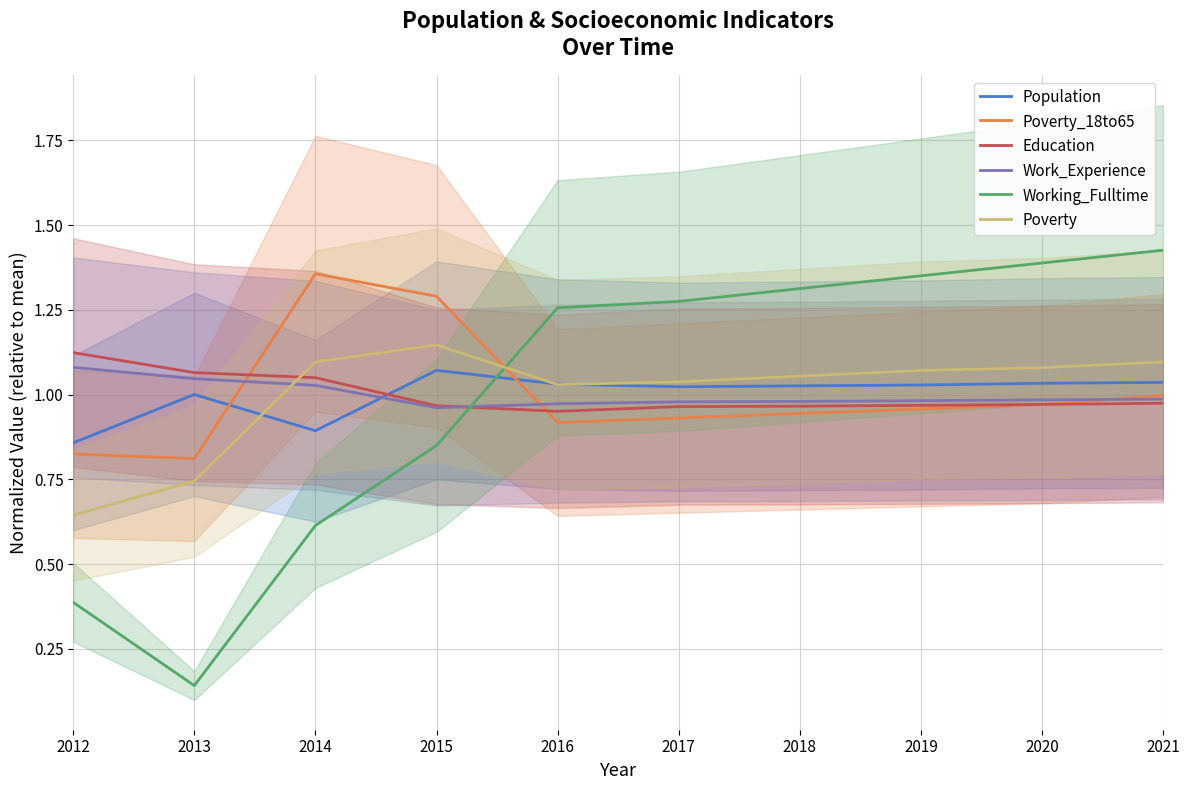

What are all the series names shown in the legend?

Population, Poverty_18to65, Education, Work_Experience, Working_Fulltime, Poverty